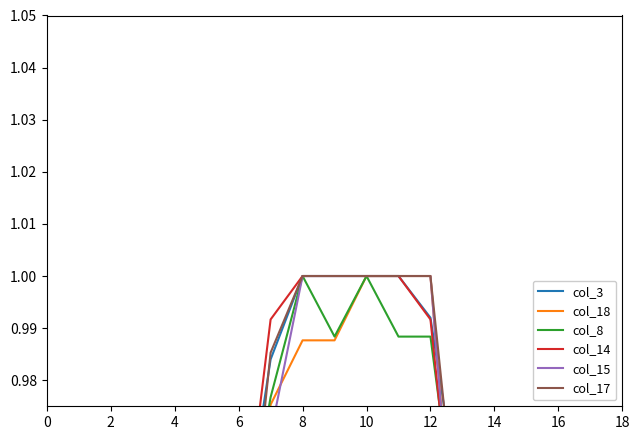

Does the chart display data point markers on the line(s)?

No